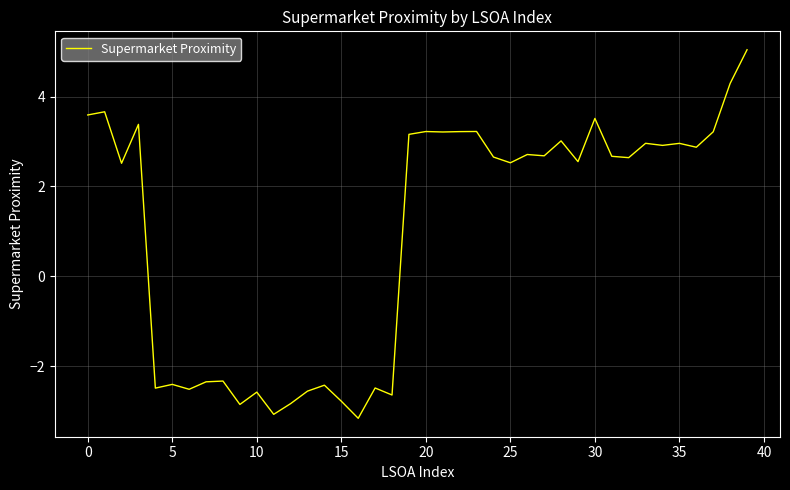

What is the minimum value shown in the chart?

-3.2